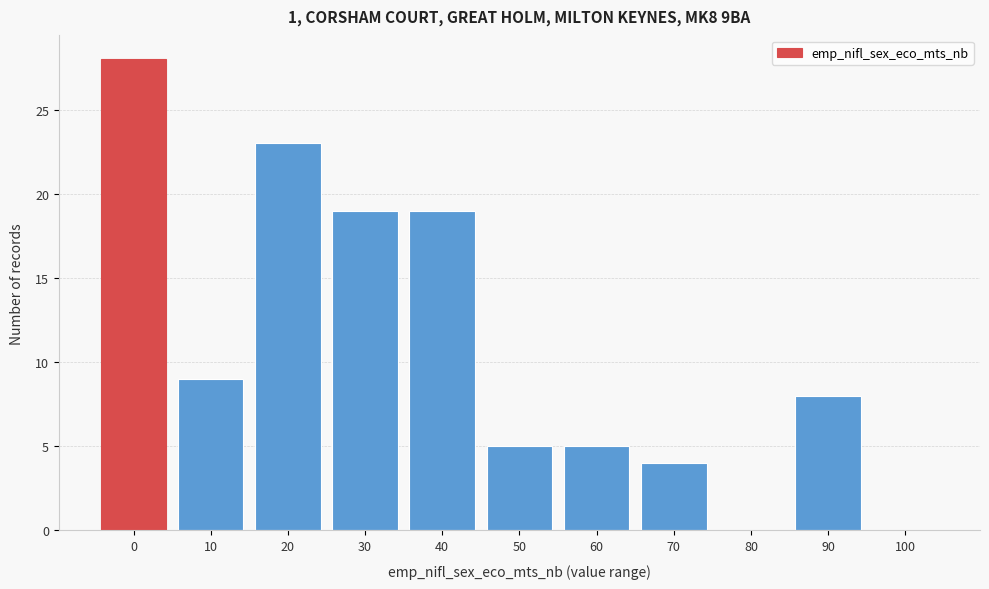

Reading left to right, transcribe all the data shown in this chart.

0=28	10=9	20=23	30=19	40=19	50=5	60=5	70=4	80=0	90=8	100=0